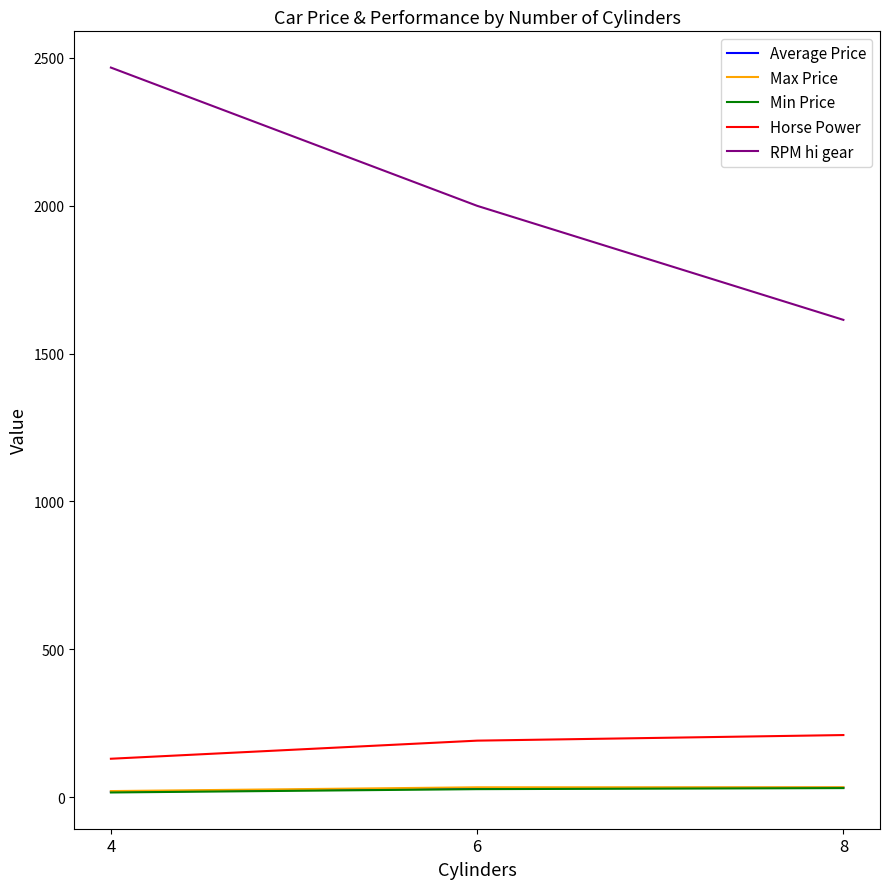

The value of RPM hi gear at 4 is 4421.6. True or false?

False